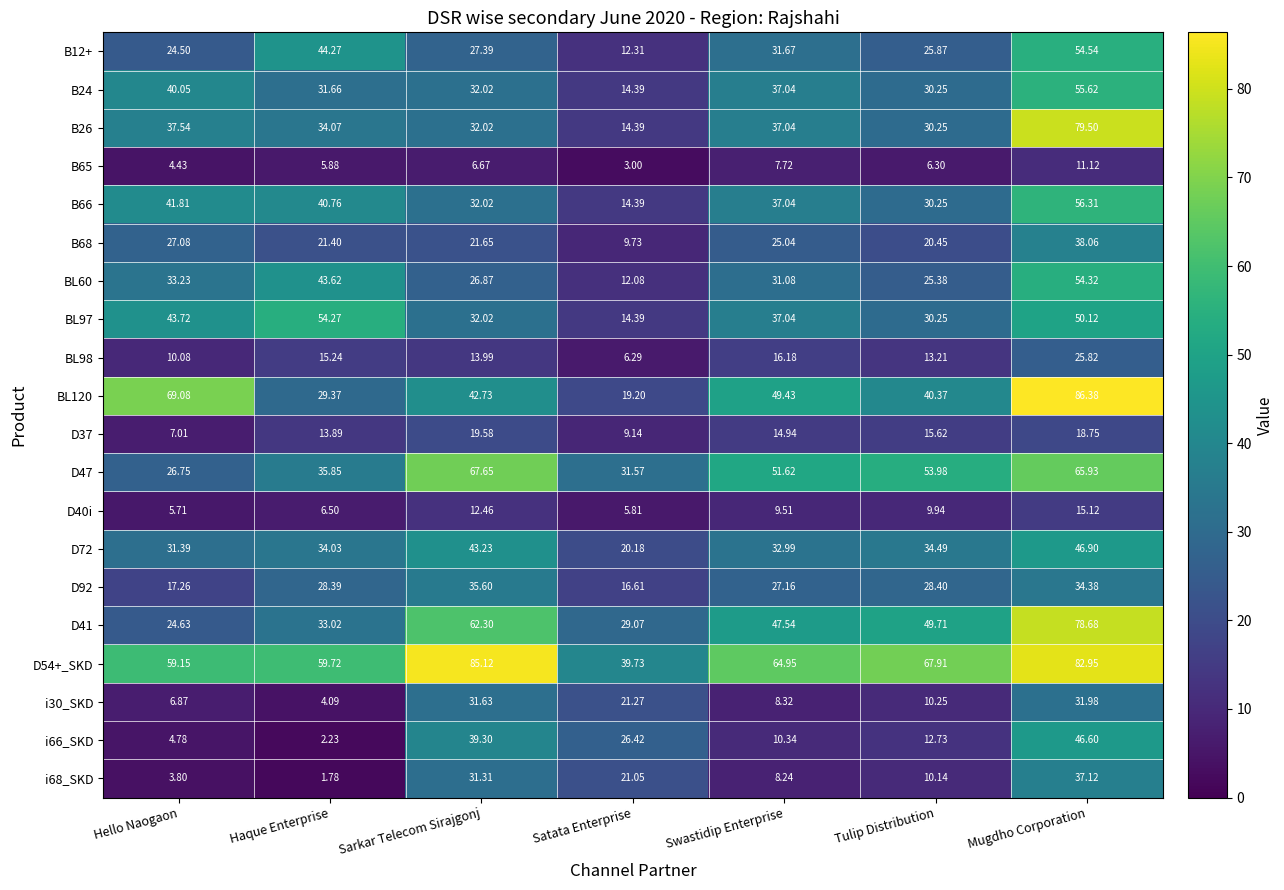

At which category is the sum across all series the highest?

Mugdho Corporation